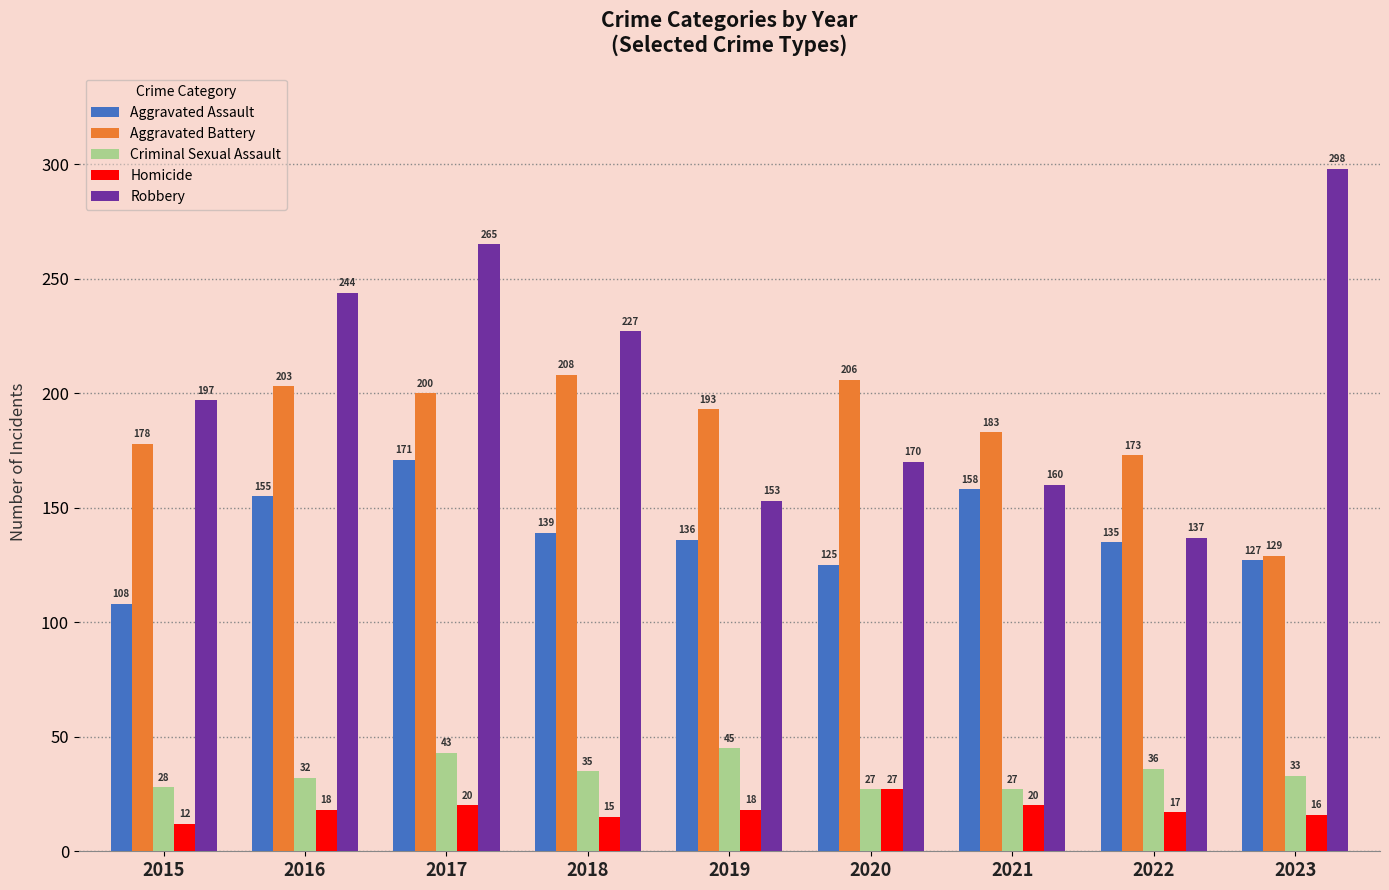

What is the smallest value displayed?

12